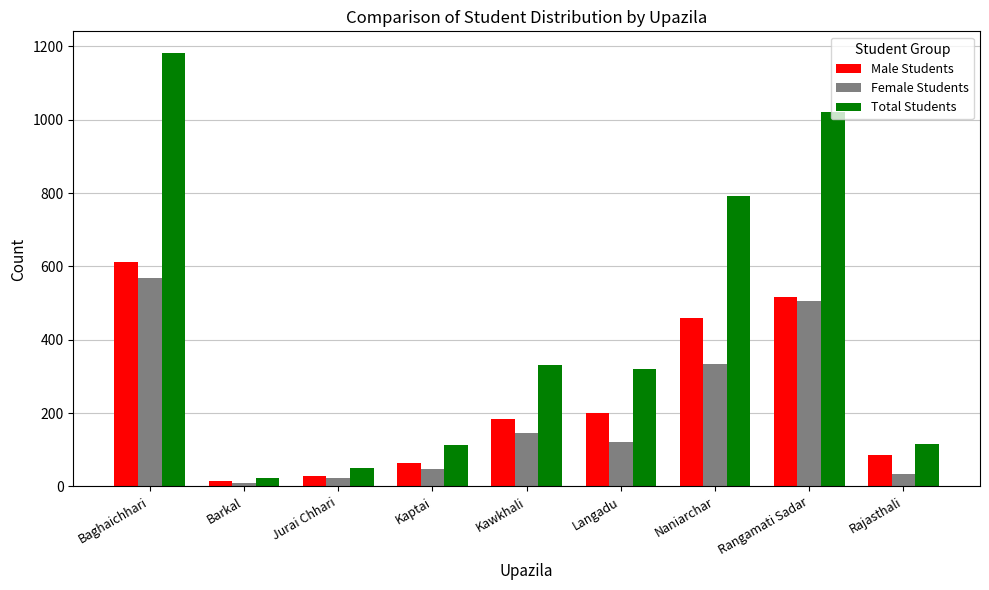

The value of Female Students at Jurai Chhari is 22. True or false?

True